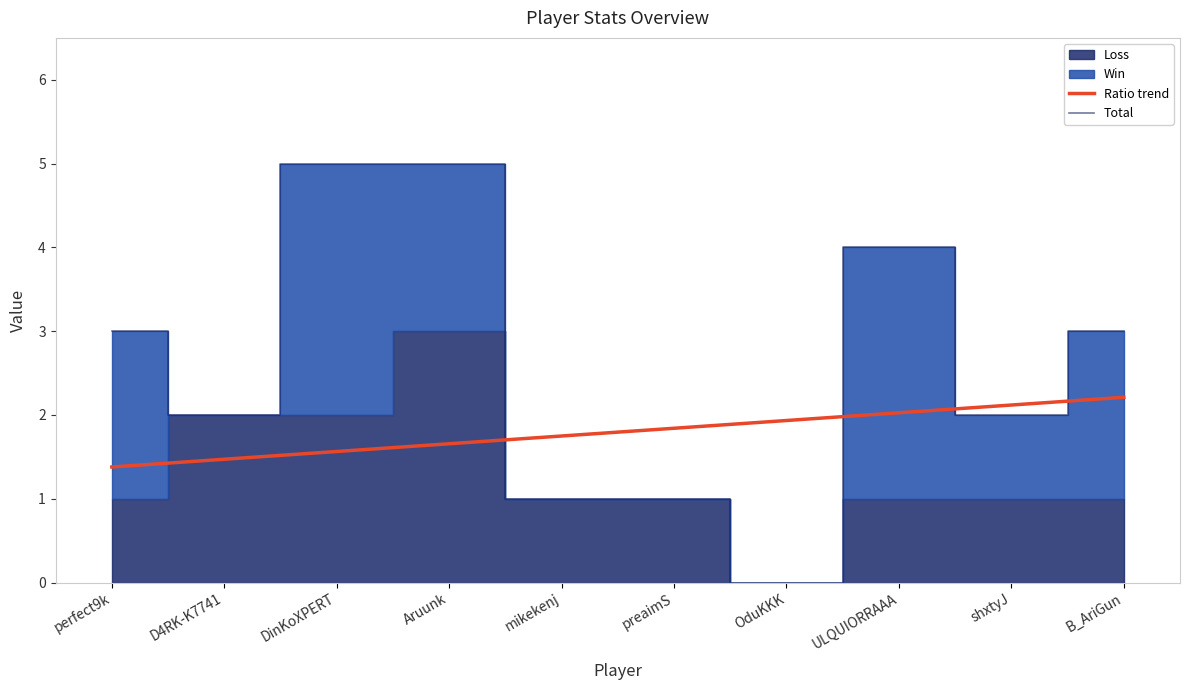

Read the Total value at shxtyJ.

2.0